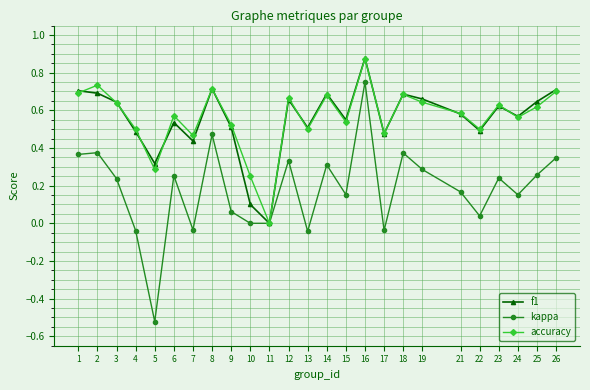

Is the value of accuracy at 21 greater than the value of kappa at 13?

Yes